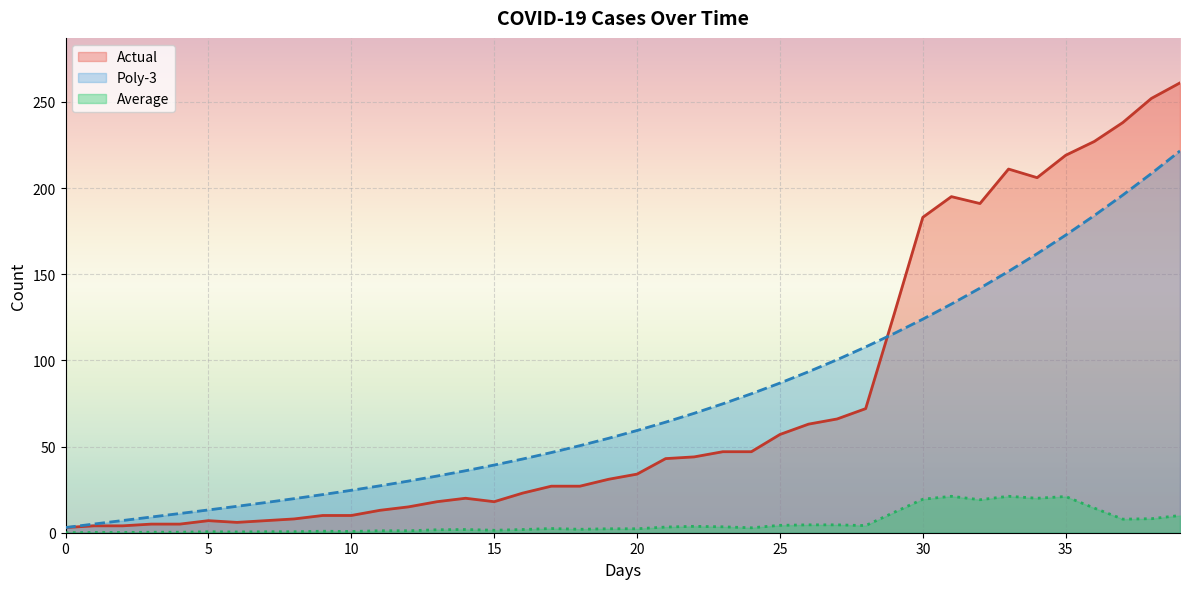

True or false: Poly-3 has a value of 54.8 at 19.

True